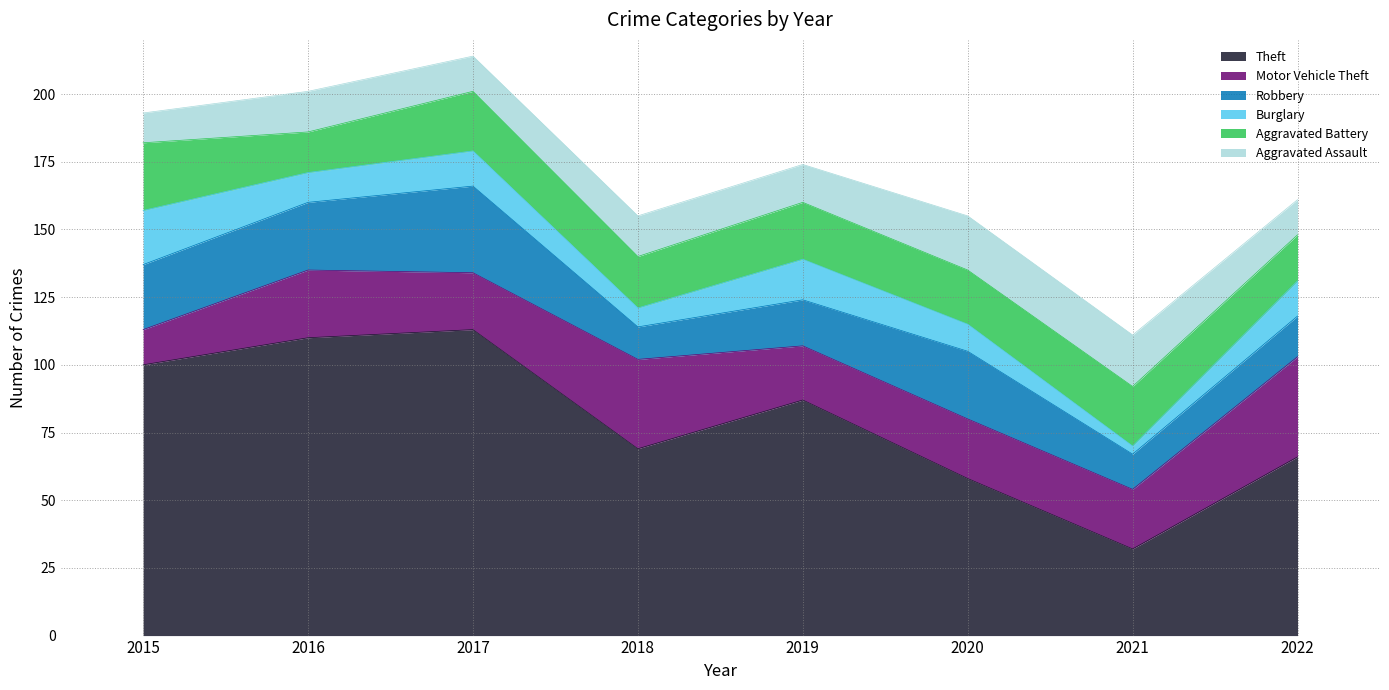

What is the lowest value of the Motor Vehicle Theft series?

13